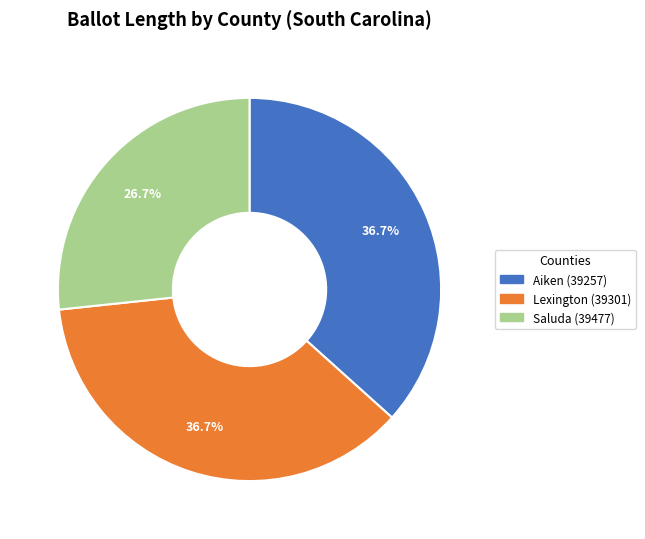

What is the smallest slice in the pie chart?

Saluda (39477)